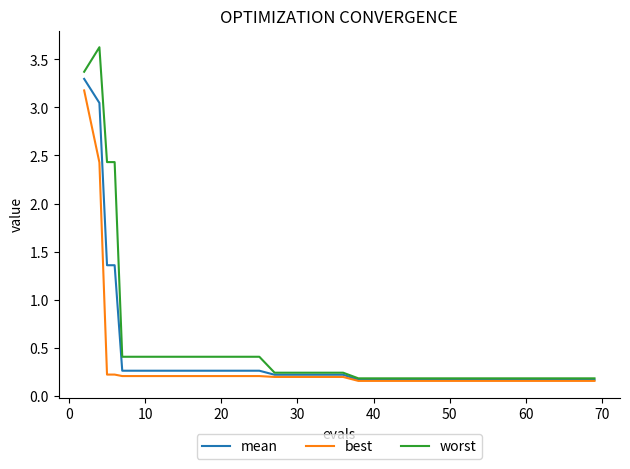

What is the difference between the maximum and minimum values in the mean series?

3.1